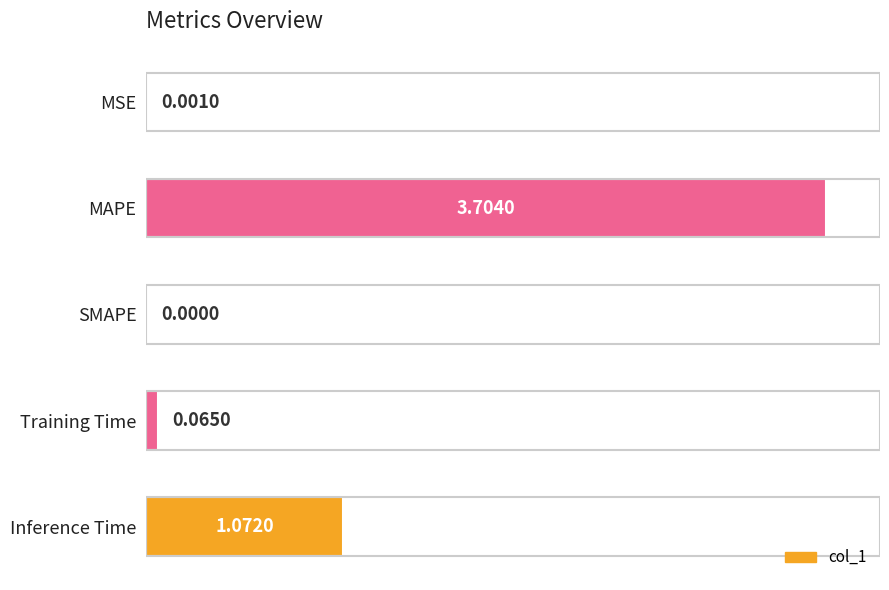

What is the change in value from Training Time to Inference Time?

+1.0